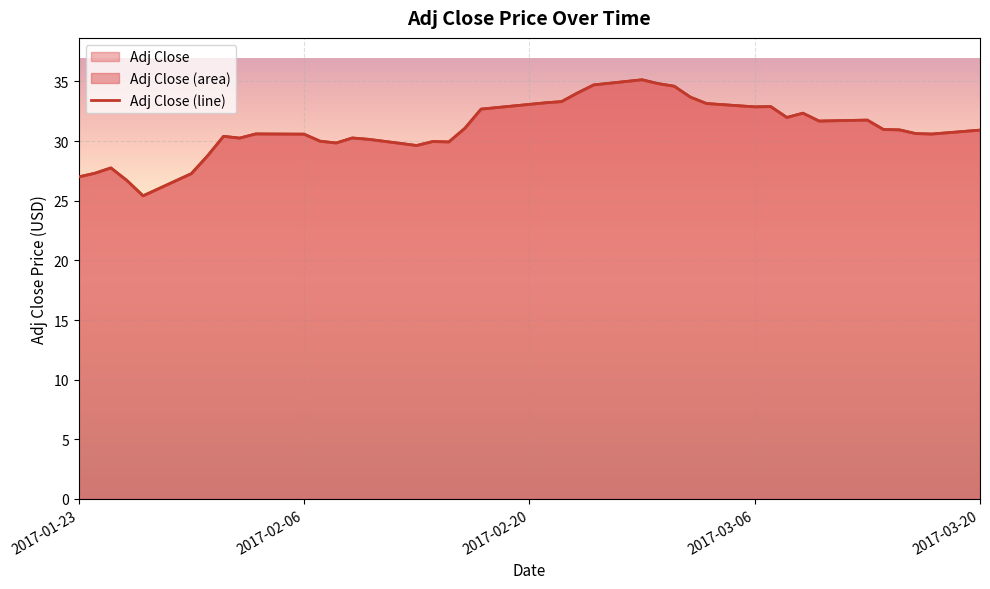

Reading right to left, extract all data points from this chart.

30.9	30.6	30.6	30.9	31.0	31.8	31.7	32.3	32.0	32.9	32.9	33.2	33.7	34.6	34.8	35.1	34.7	34.0	33.3	33.2	32.7	31.1	29.9	30.0	29.6	30.1	30.3	29.8	30.0	30.6	30.6	30.2	30.4	28.8	27.3	25.4	26.7	27.8	27.3	27.0